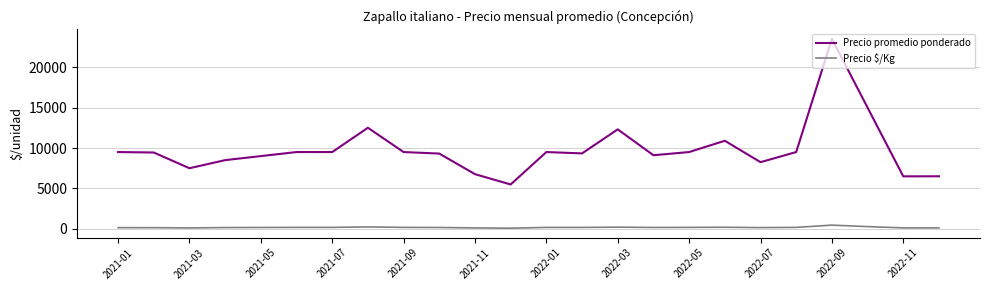

True or false: Precio promedio ponderado and Precio $/Kg cross at least once.

False